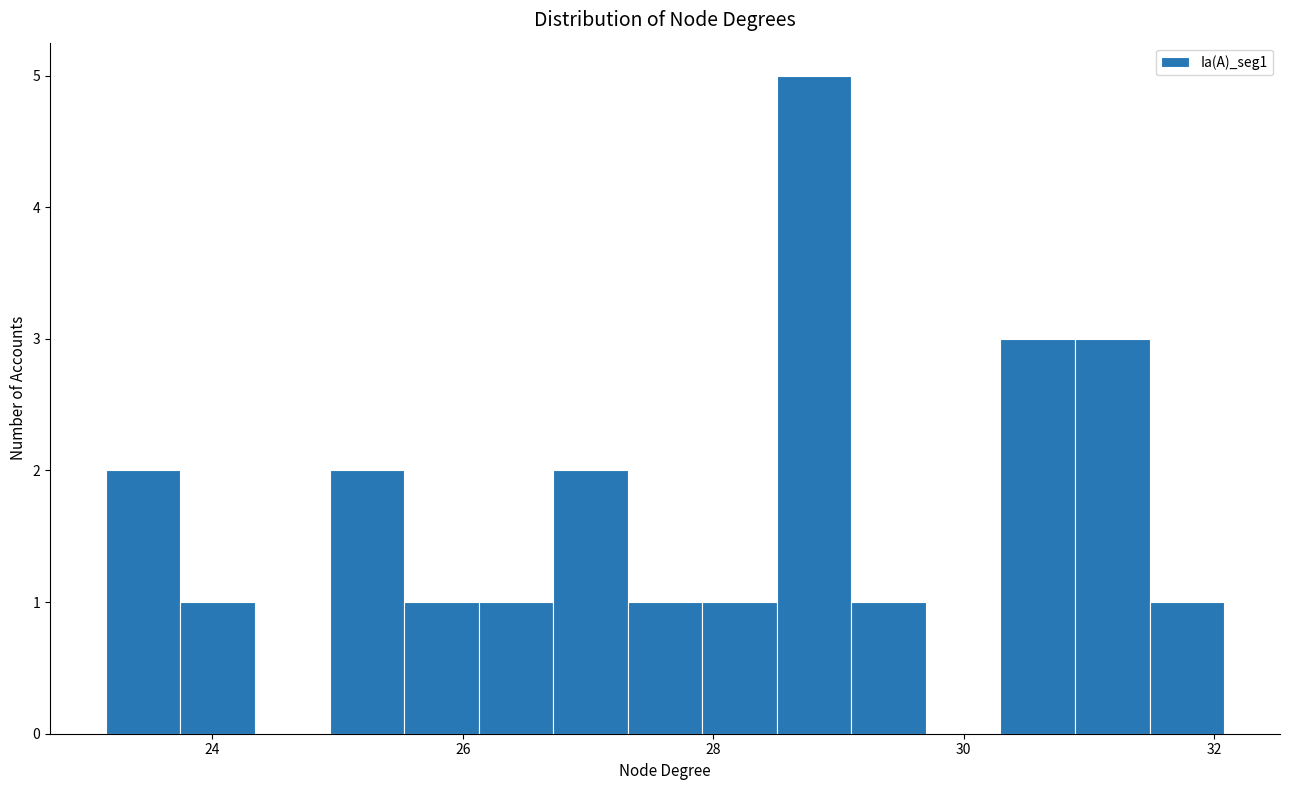

Read against the x-axis, roughly where is the centre of the tallest bar?

28.8